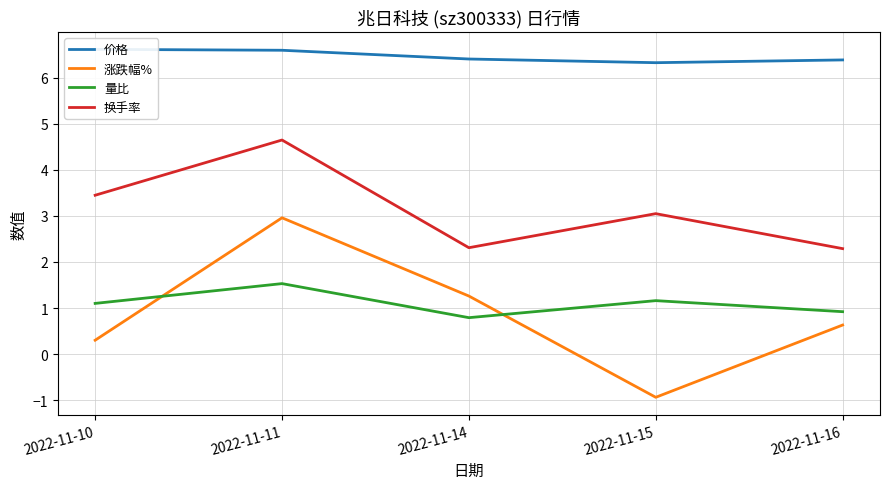

At which category does the chart reach its minimum across all series?

2022-11-15